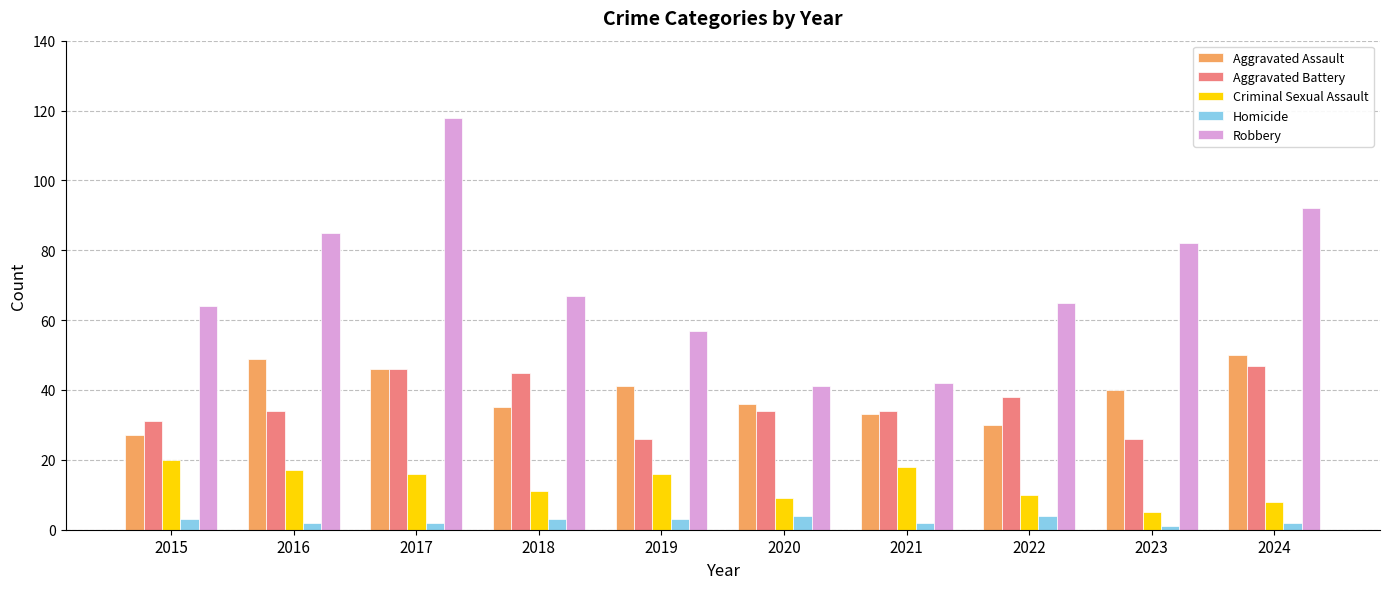

Reading right to left, list all the values displayed in this chart.

Aggravated Assault: 50	40	30	33	36	41	35	46	49	27
Aggravated Battery: 47	26	38	34	34	26	45	46	34	31
Criminal Sexual Assault: 8	5	10	18	9	16	11	16	17	20
Homicide: 2	1	4	2	4	3	3	2	2	3
Robbery: 92	82	65	42	41	57	67	118	85	64